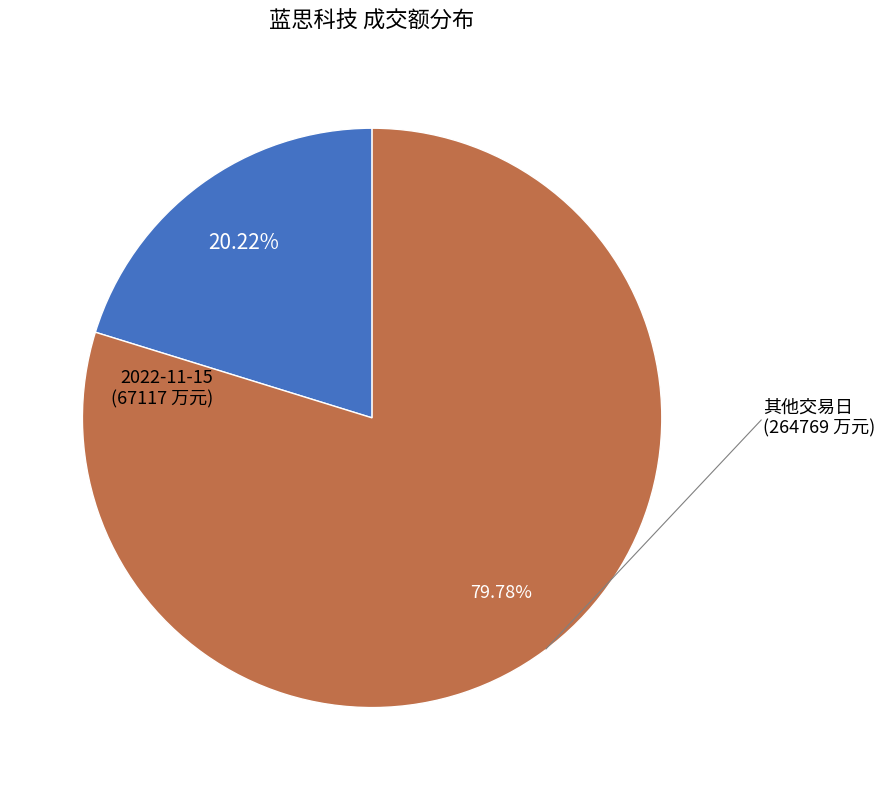

Is there any slice that represents more than half of the pie?

Yes